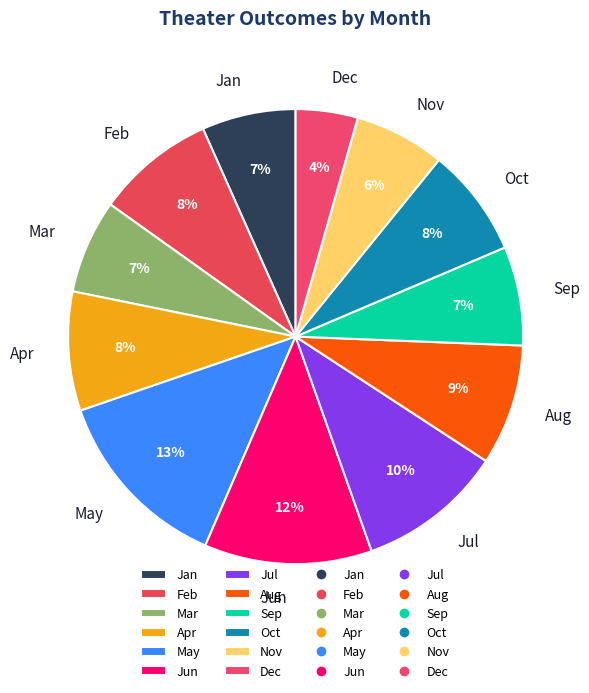

What percentage is the Oct slice, to the nearest percent?

8%